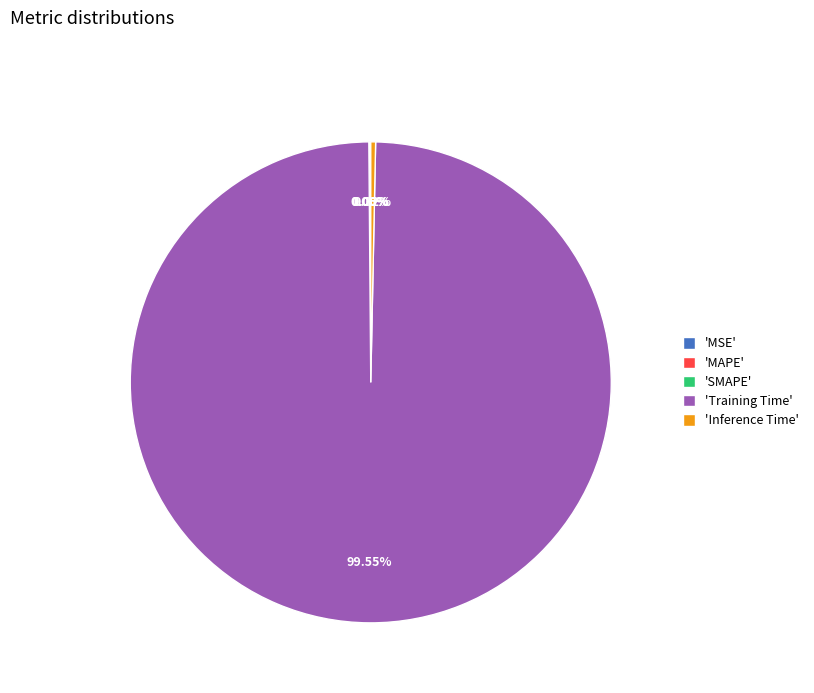

Is there any slice that represents more than half of the pie?

Yes